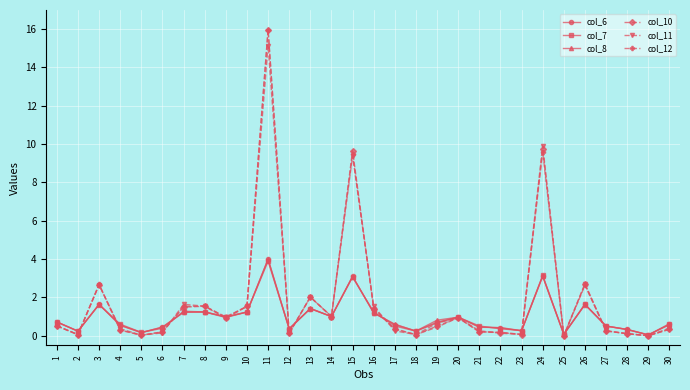

Where is the first local minimum for col_6?

2